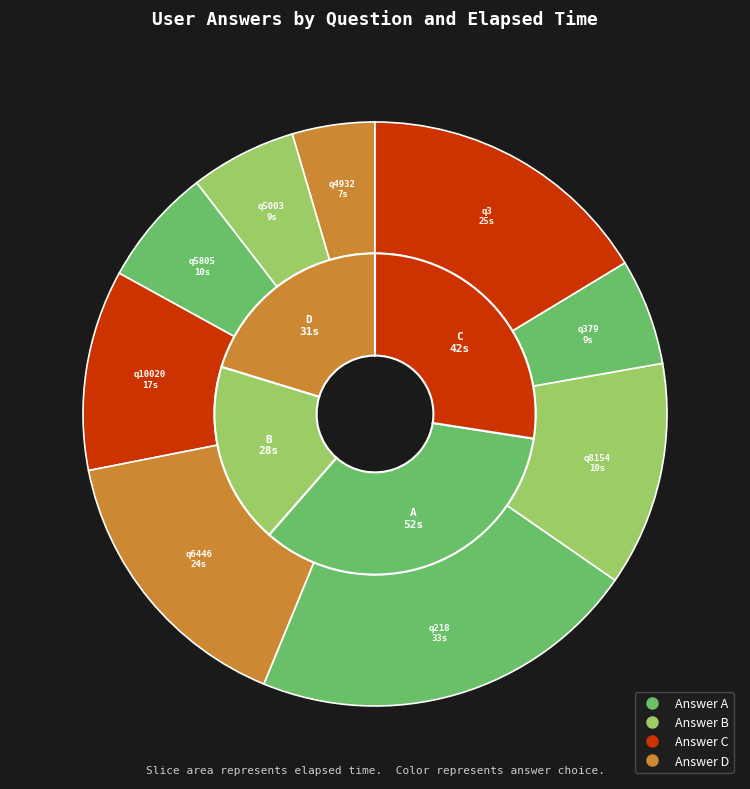

How many slices are in this pie chart?

9